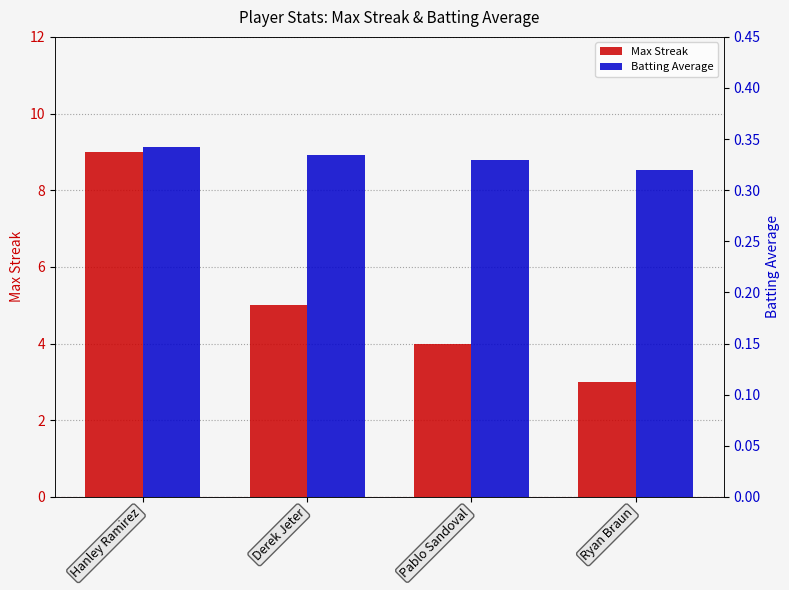

Is it true that Max Streak equals 4.0 at Pablo Sandoval?

True